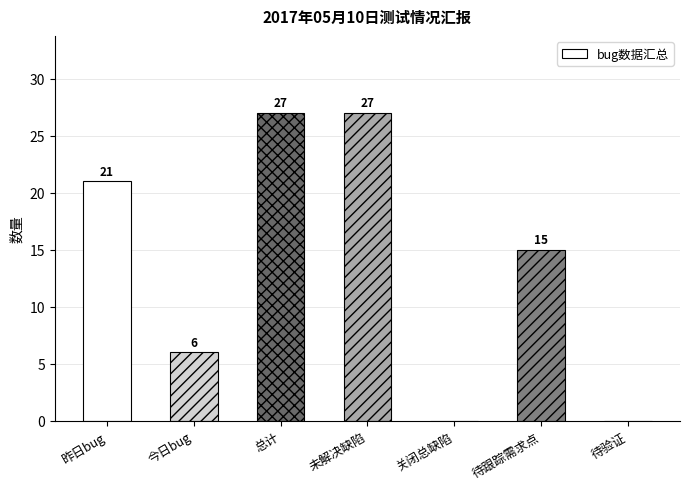

The value at 总计 is 18. True or false?

False